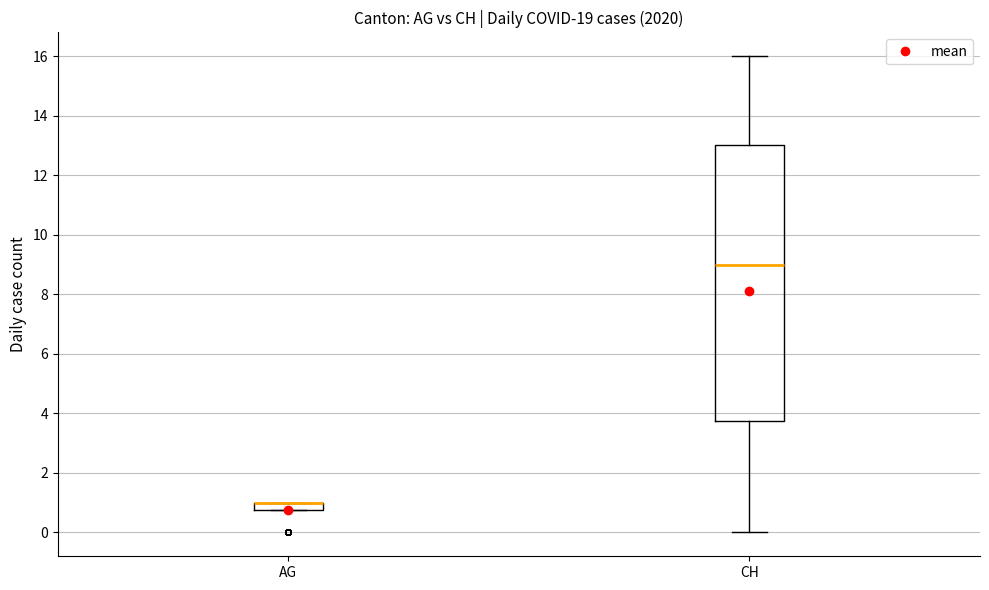

Which box is the tallest, from its lower edge to its upper edge?

CH